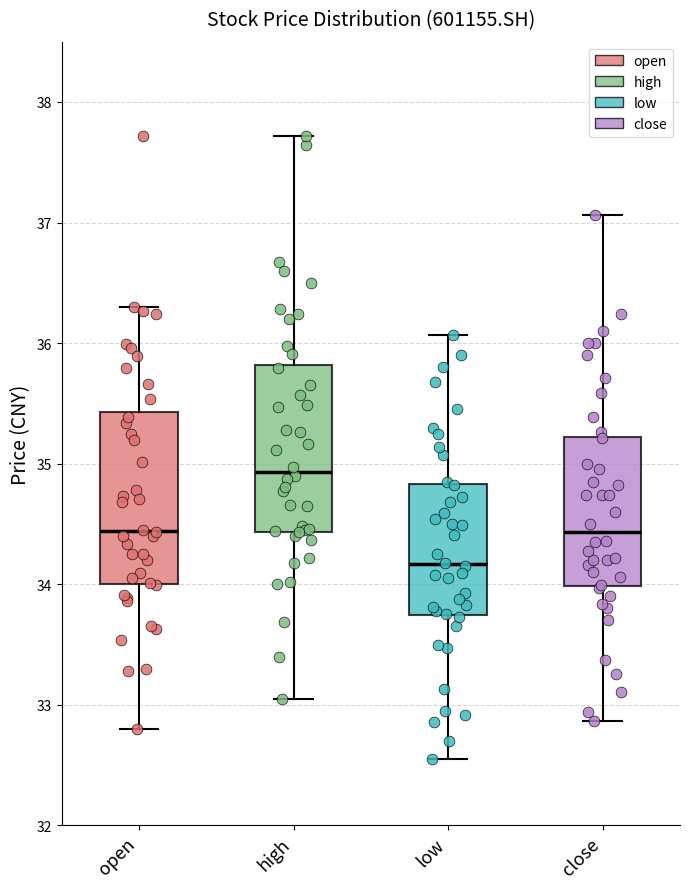

Where does the lower whisker of the box for close end on the y-axis? The values are not printed on the chart, so give them approximately, as read against the axis.

32.9